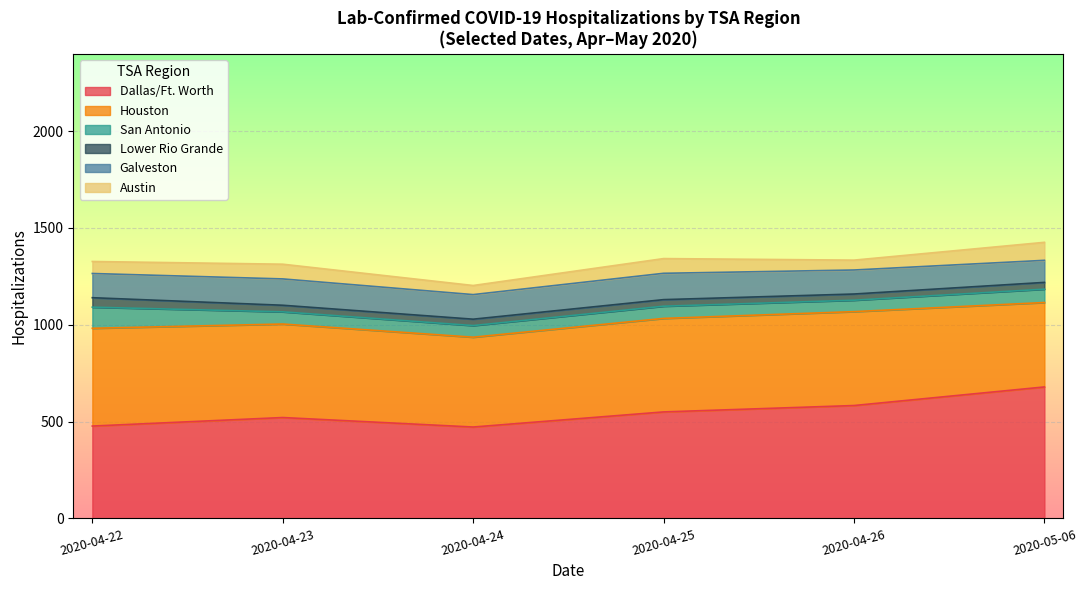

Does the chart display data point markers on the line(s)?

No